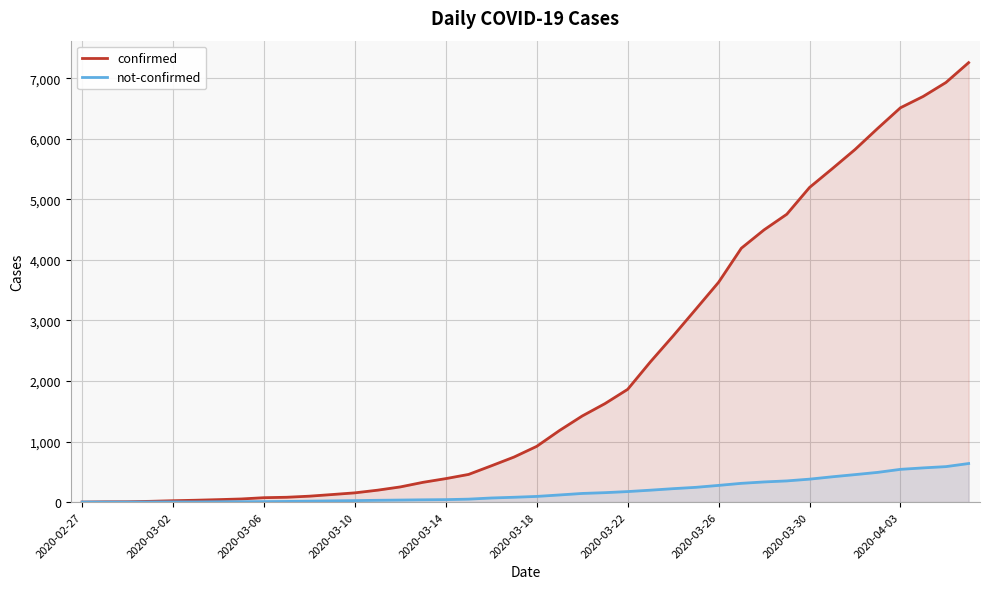

Is it true that not-confirmed equals 3 at 2020-02-27?

False